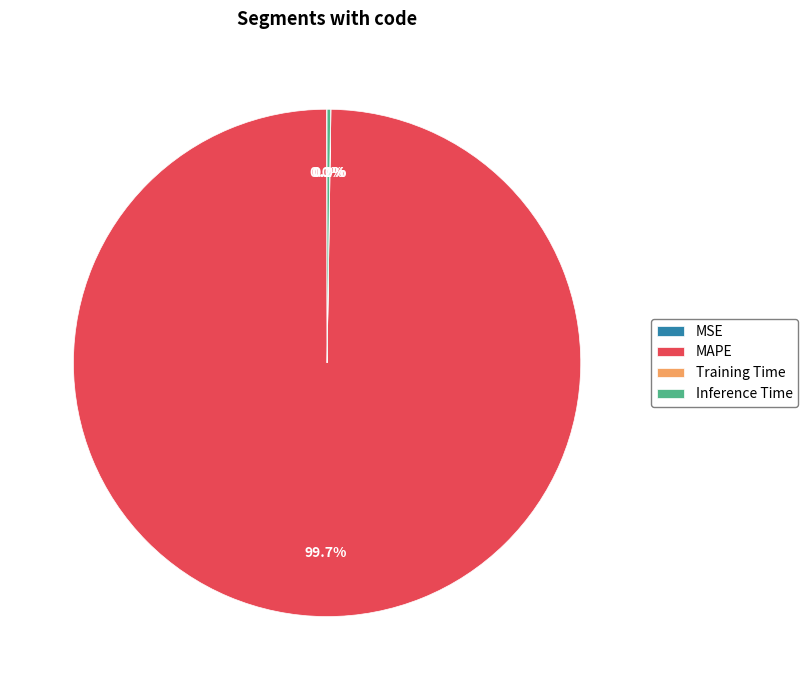

What is the largest slice in the pie chart?

MAPE